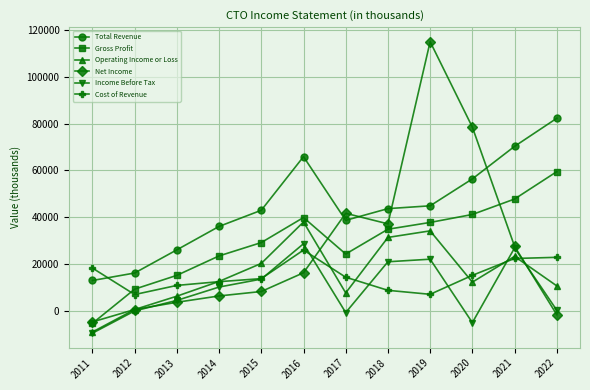

True or false: Gross Profit and Total Revenue intersect in this chart.

False